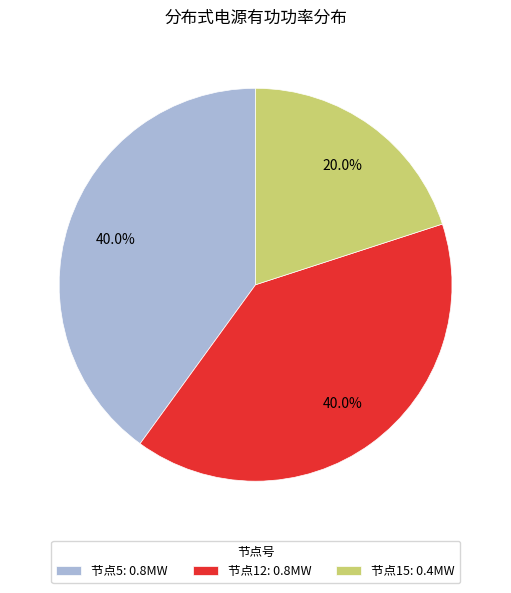

Does 节点5: 0.8MW represent more than half of the total?

No